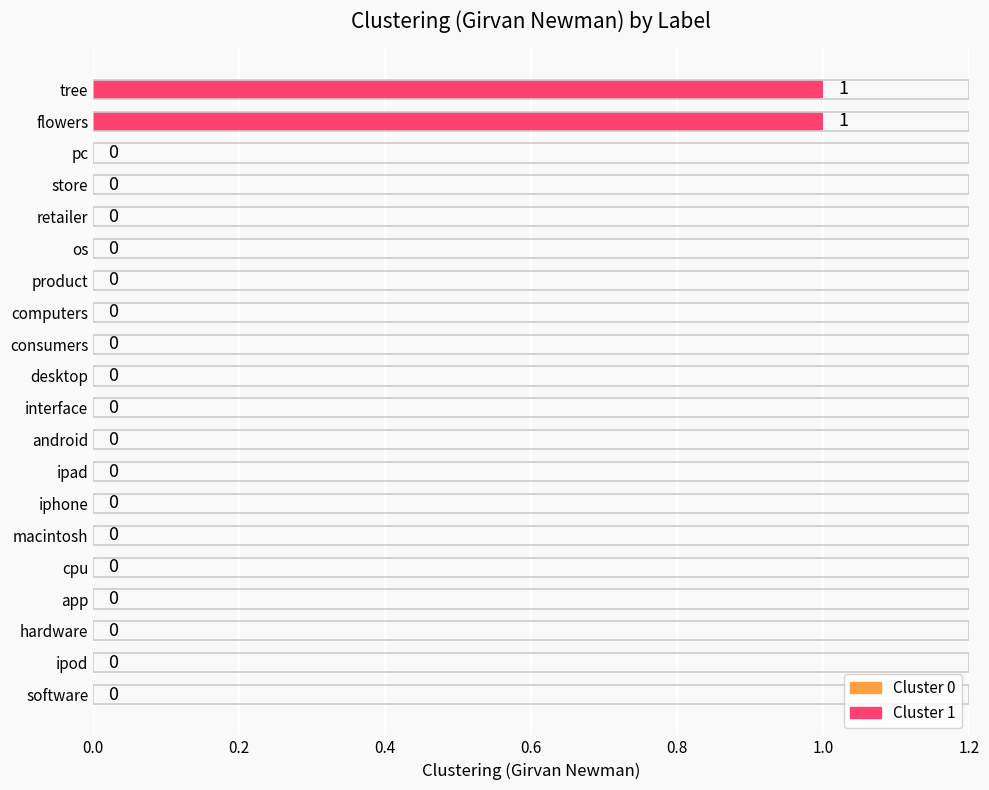

Is it true that the value at cpu is 0?

True